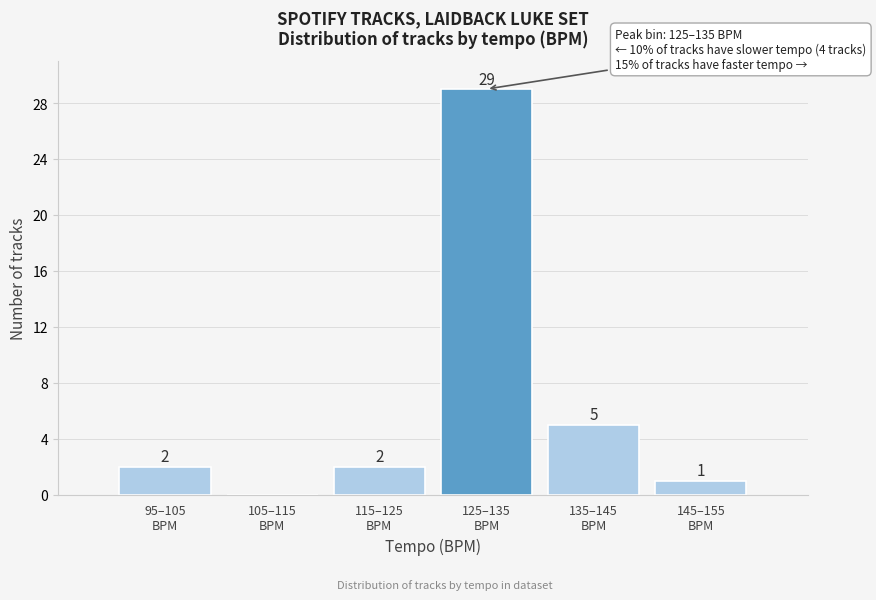

What is the maximum value shown in the chart?

29